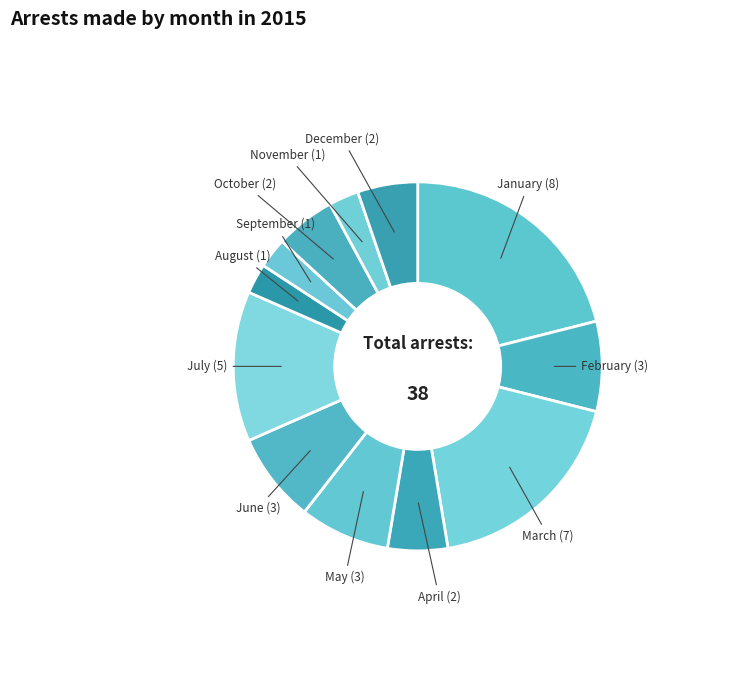

Count the number of slices in the pie.

12